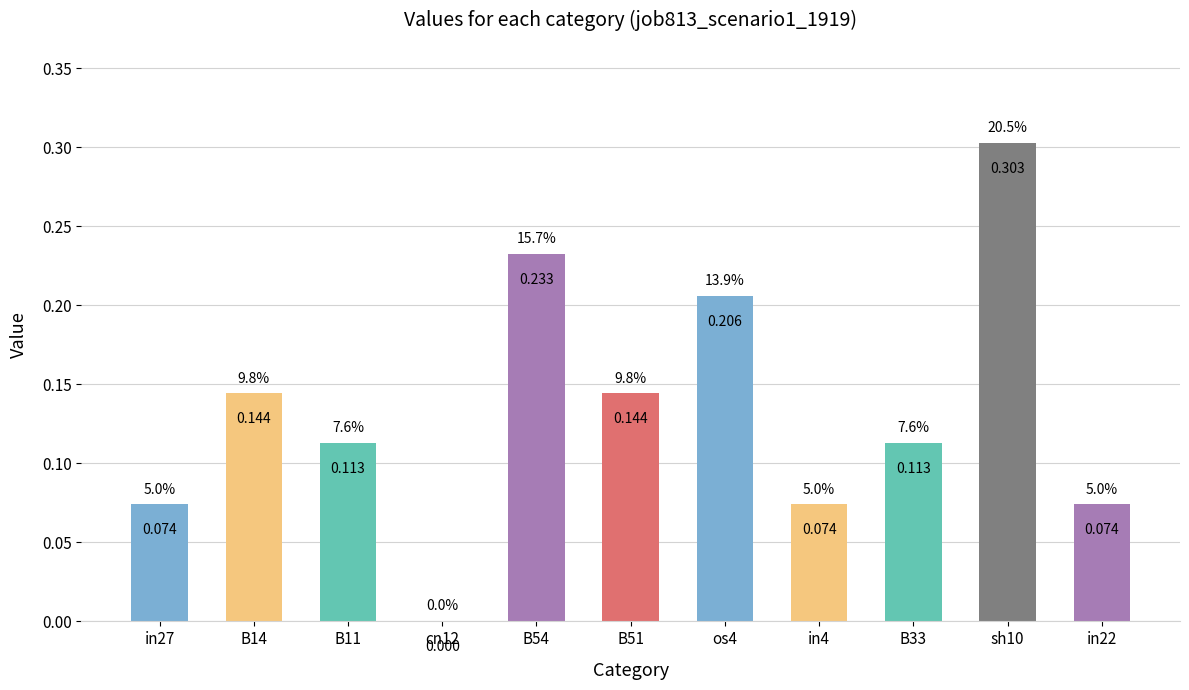

Rank the categories by value from highest to lowest.

sh10, B54, os4, B14, B51, B11, B33, in27, in4, in22, cn12